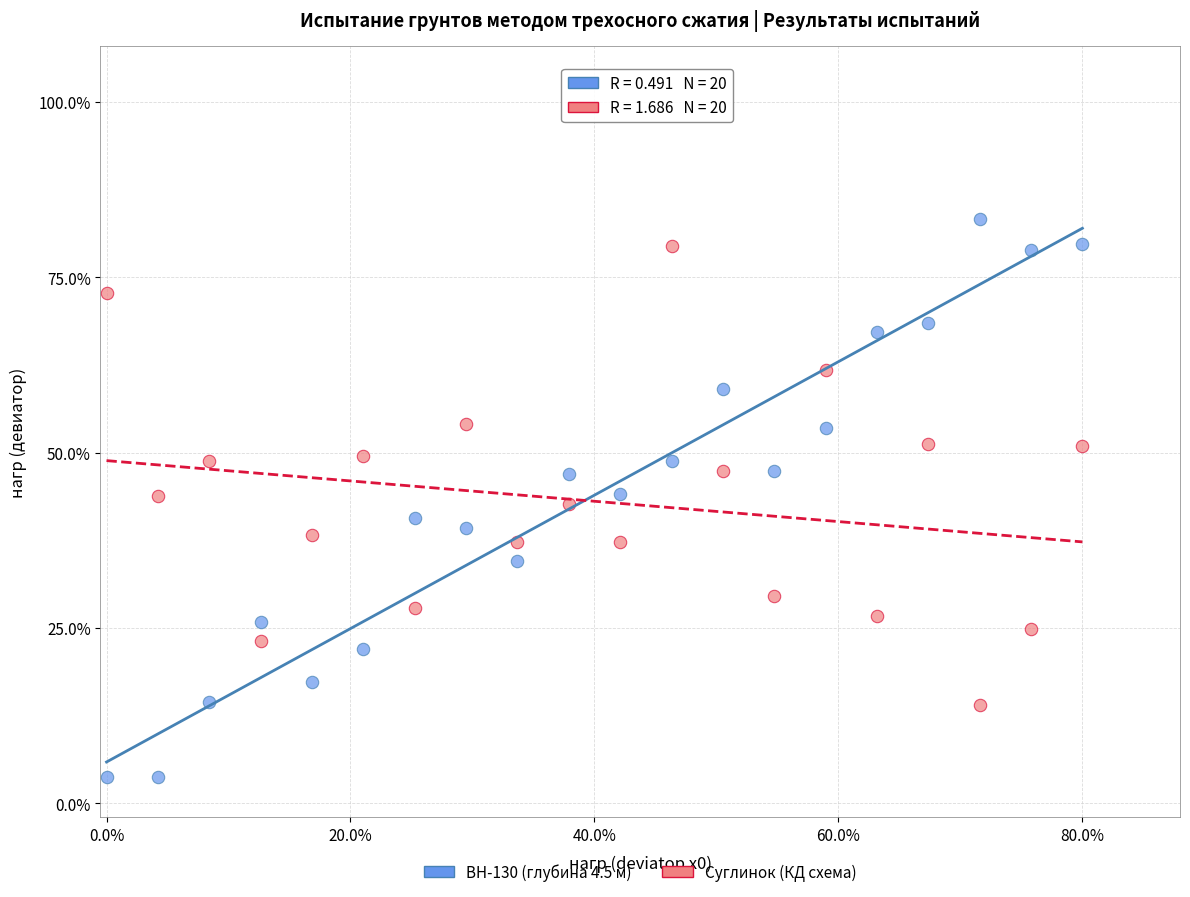

Which series has the largest Y range (max minus min)?

BH-130 (глубина 4.5 м)